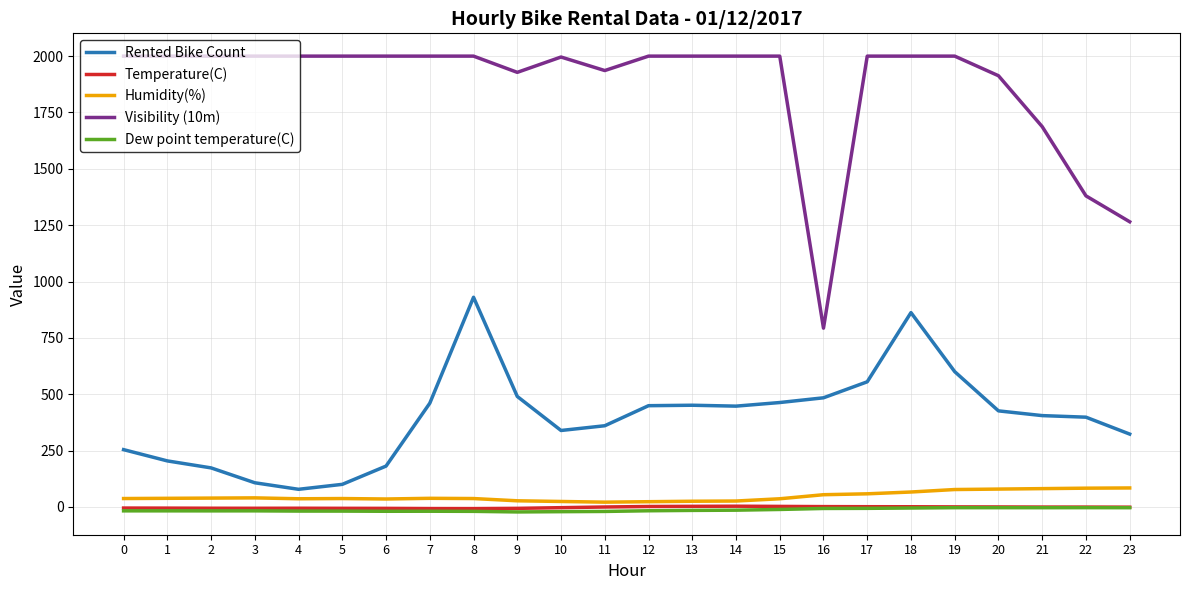

The value of Visibility (10m) at 2 is 3137.0. True or false?

False